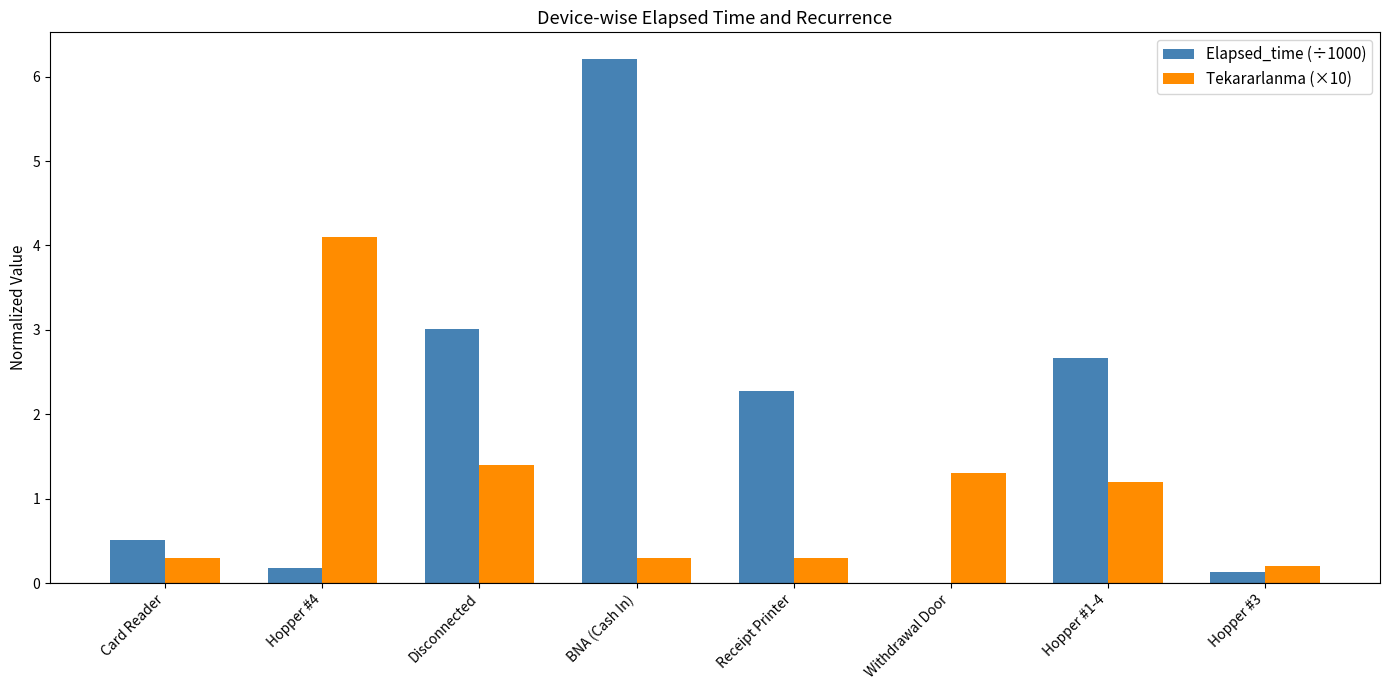

What is the sum of all Elapsed_time (÷1000) values?

15.0